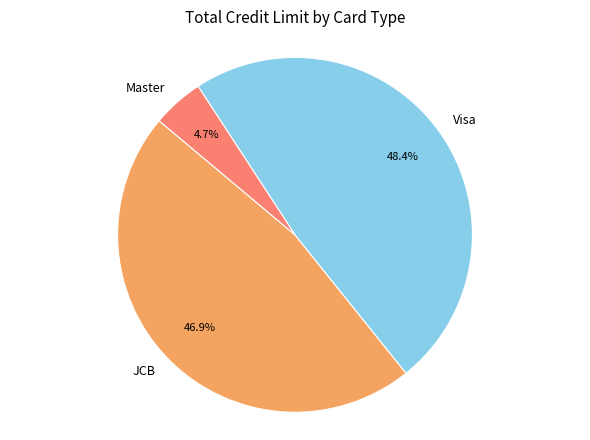

Between Master and Visa, which is larger?

Visa